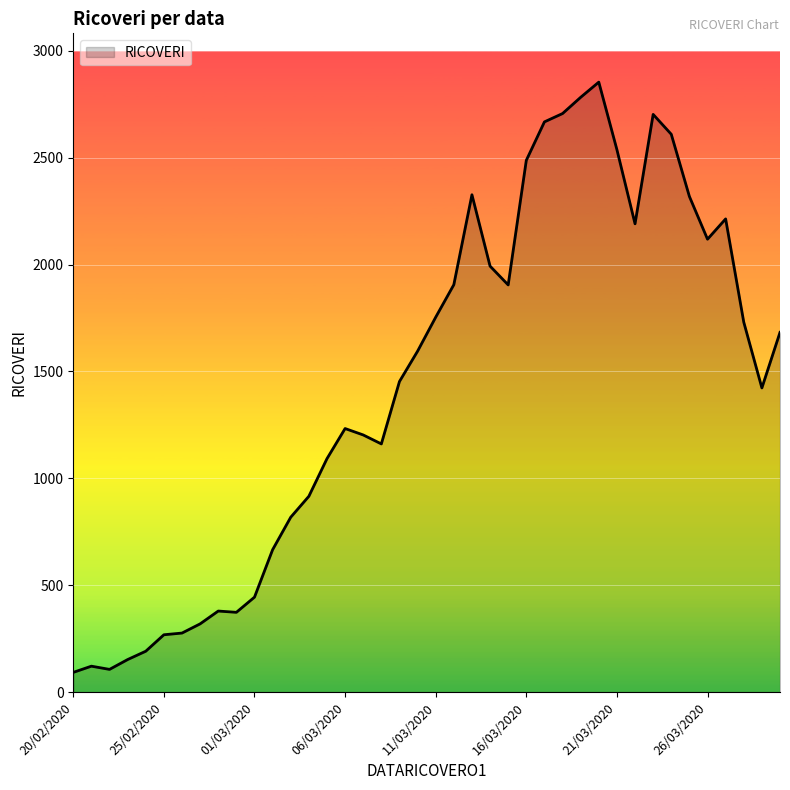

What is the minimum value shown in the chart?

92